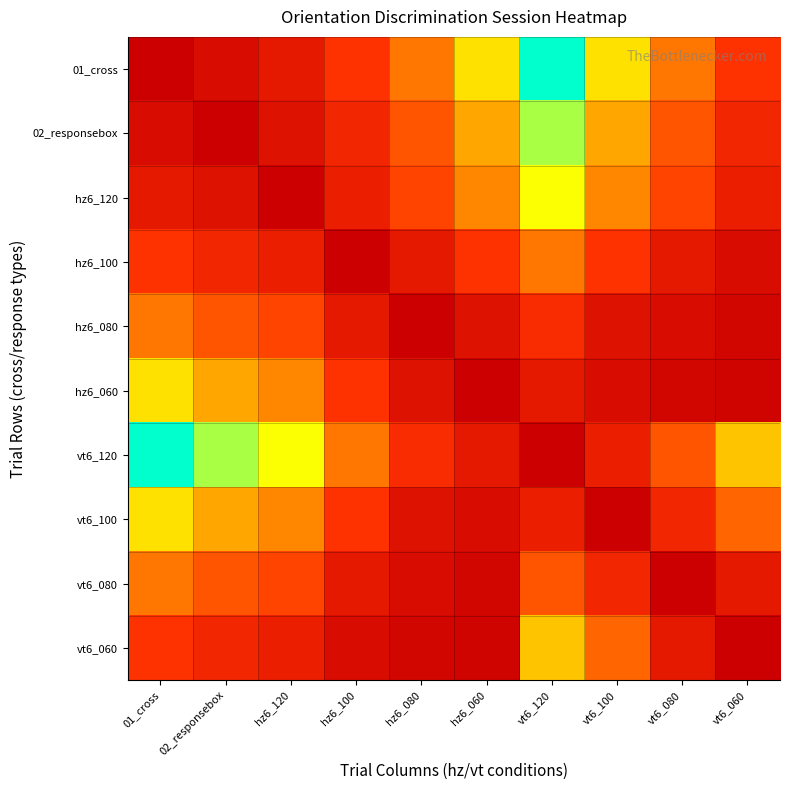

Reading right to left, what are all the values shown in this chart?

01_cross: vt6_060=40000.0	vt6_080=60000.0	vt6_100=80000.0	vt6_120=100000.0	hz6_060=80000.0	hz6_080=60000.0	hz6_100=40000.0	hz6_120=20000.0	02_responsebox=10000.0	01_cross=0.0
02_responsebox: vt6_060=30000.0	vt6_080=50000.0	vt6_100=70000.0	vt6_120=90000.0	hz6_060=70000.0	hz6_080=50000.0	hz6_100=30000.0	hz6_120=15000.0	02_responsebox=0.0	01_cross=10000.0
hz6_120: vt6_060=25000.0	vt6_080=45000.0	vt6_100=65000.0	vt6_120=85000.0	hz6_060=65000.0	hz6_080=45000.0	hz6_100=25000.0	hz6_120=0.0	02_responsebox=15000.0	01_cross=20000.0
hz6_100: vt6_060=10000.0	vt6_080=20000.0	vt6_100=40000.0	vt6_120=60000.0	hz6_060=40000.0	hz6_080=20000.0	hz6_100=0.0	hz6_120=25000.0	02_responsebox=30000.0	01_cross=40000.0
hz6_080: vt6_060=5000.0	vt6_080=10000.0	vt6_100=15000.0	vt6_120=35000.0	hz6_060=15000.0	hz6_080=0.0	hz6_100=20000.0	hz6_120=45000.0	02_responsebox=50000.0	01_cross=60000.0
hz6_060: vt6_060=3000.0	vt6_080=5000.0	vt6_100=10000.0	vt6_120=20000.0	hz6_060=0.0	hz6_080=15000.0	hz6_100=40000.0	hz6_120=65000.0	02_responsebox=70000.0	01_cross=80000.0
vt6_120: vt6_060=75000.0	vt6_080=50000.0	vt6_100=25000.0	vt6_120=0.0	hz6_060=20000.0	hz6_080=35000.0	hz6_100=60000.0	hz6_120=85000.0	02_responsebox=90000.0	01_cross=100000.0
vt6_100: vt6_060=55000.0	vt6_080=30000.0	vt6_100=0.0	vt6_120=25000.0	hz6_060=10000.0	hz6_080=15000.0	hz6_100=40000.0	hz6_120=65000.0	02_responsebox=70000.0	01_cross=80000.0
vt6_080: vt6_060=20000.0	vt6_080=0.0	vt6_100=30000.0	vt6_120=50000.0	hz6_060=5000.0	hz6_080=10000.0	hz6_100=20000.0	hz6_120=45000.0	02_responsebox=50000.0	01_cross=60000.0
vt6_060: vt6_060=0.0	vt6_080=20000.0	vt6_100=55000.0	vt6_120=75000.0	hz6_060=3000.0	hz6_080=5000.0	hz6_100=10000.0	hz6_120=25000.0	02_responsebox=30000.0	01_cross=40000.0